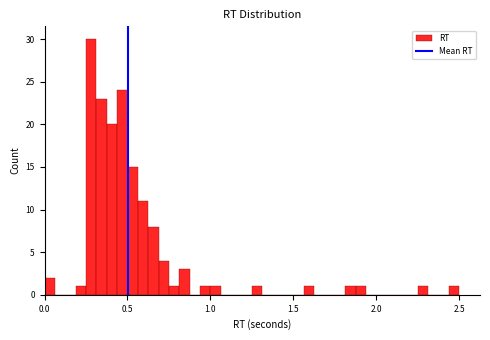

Read against the x-axis, roughly where is the centre of the tallest bar?

0.30